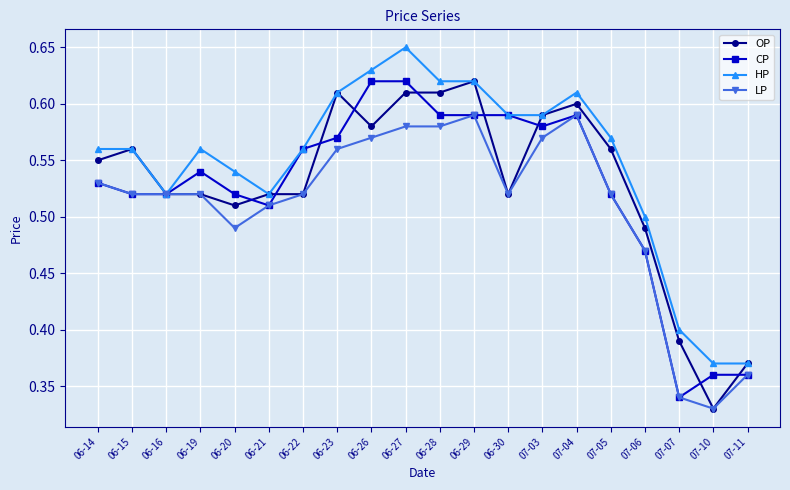

At how many categories does at least one series exceed 0?

20